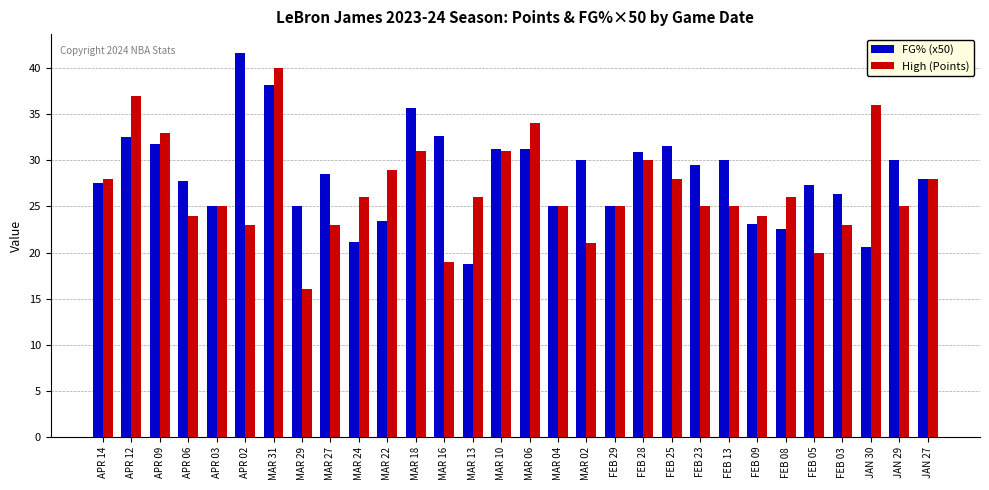

The value of FG% (x50) at FEB 03 is 26.3. True or false?

True